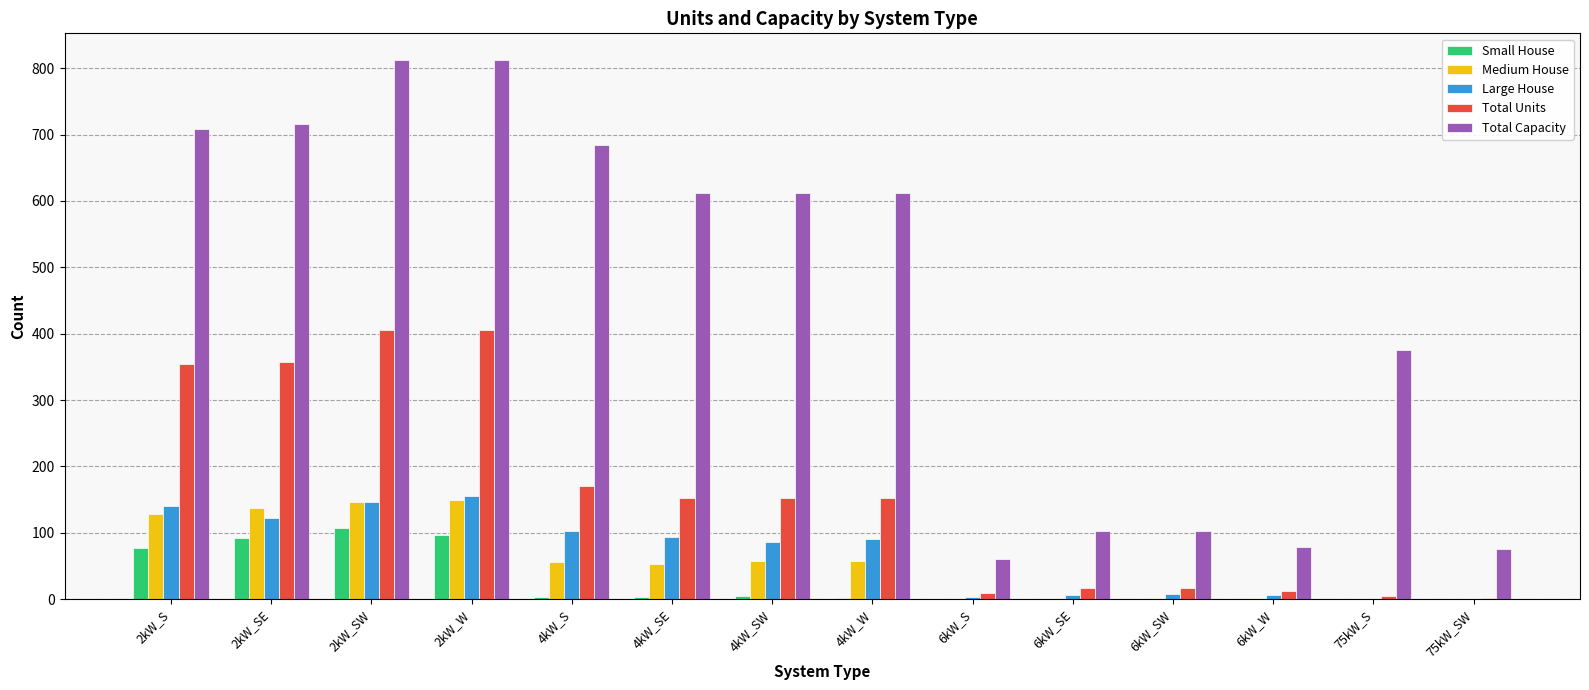

What is the maximum value for Total Units?

406